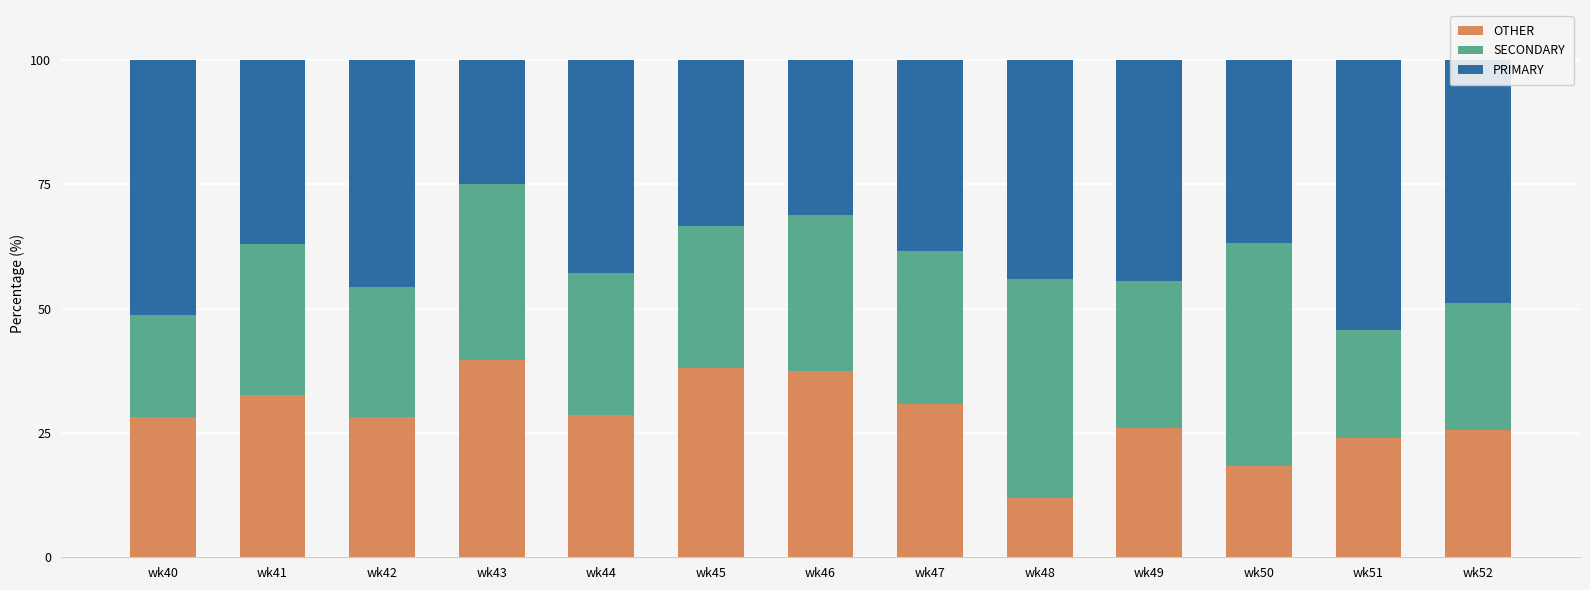

What is the maximum value for OTHER?

39.6